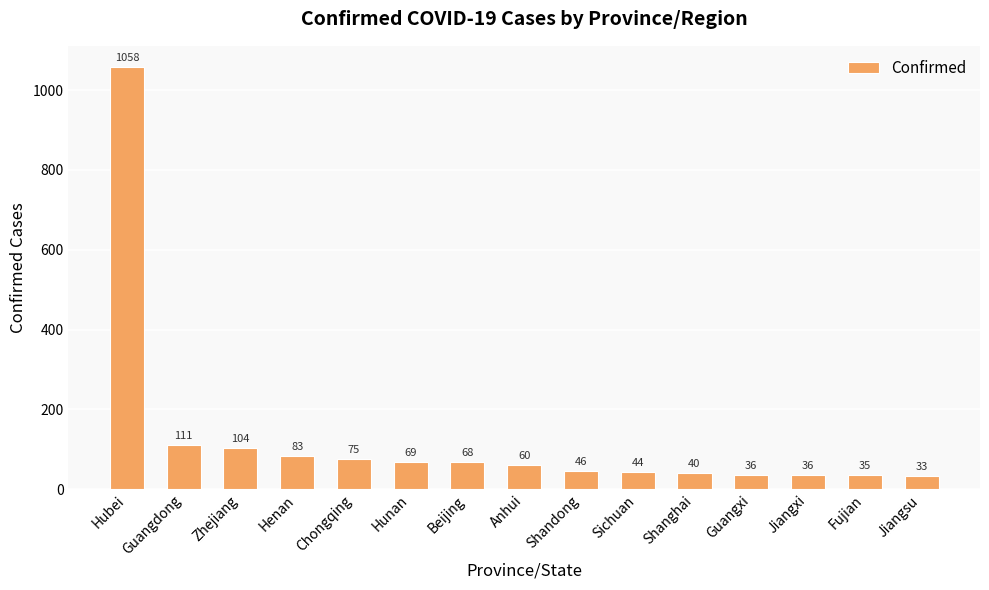

What is the approximate value at Guangxi, to the nearest 50?

50